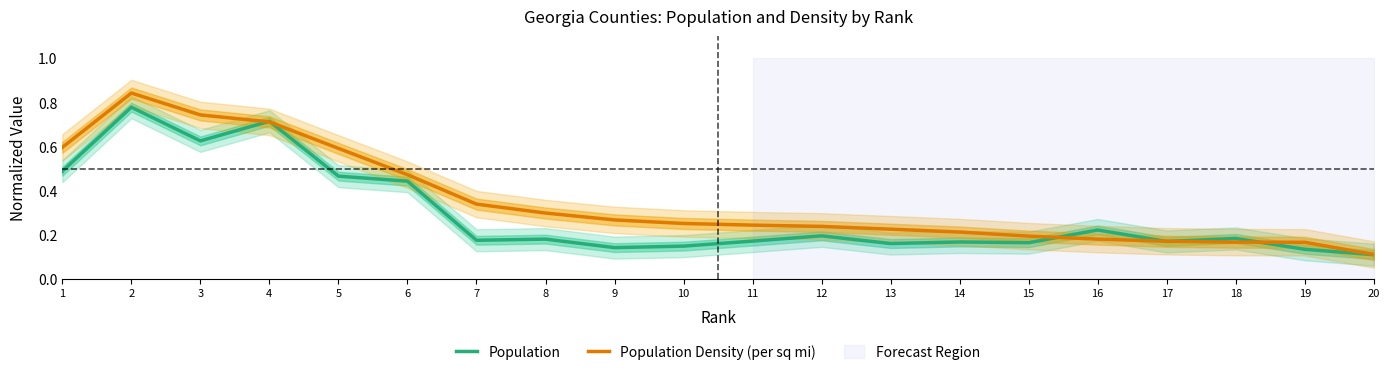

Is the value of Population Density (per sq mi) at 6 greater than the value of Population at 11?

Yes